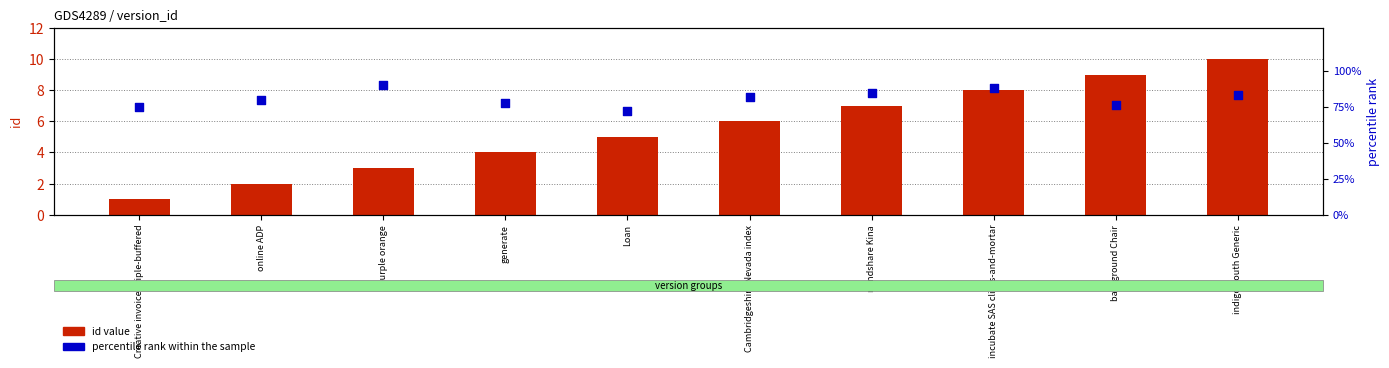

Is the value of id at online ADP greater than the value of percentile rank within the sample at purple orange?

No